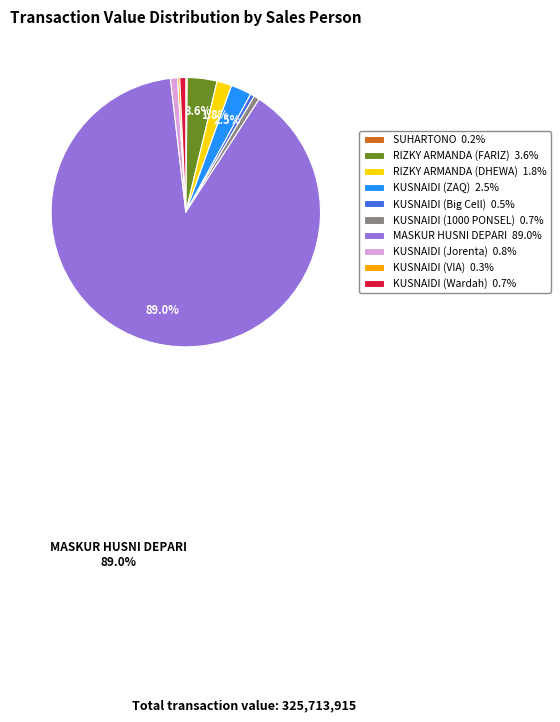

What is the largest slice in the pie chart?

MASKUR HUSNI DEPARI